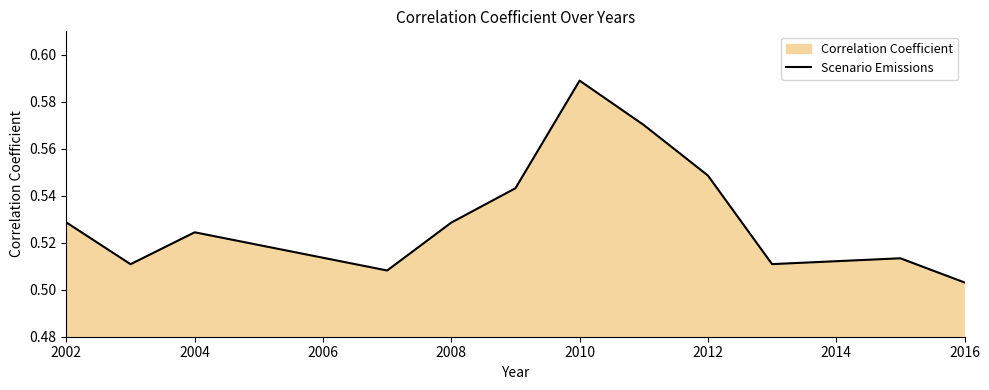

Where is the first local maximum?

2004